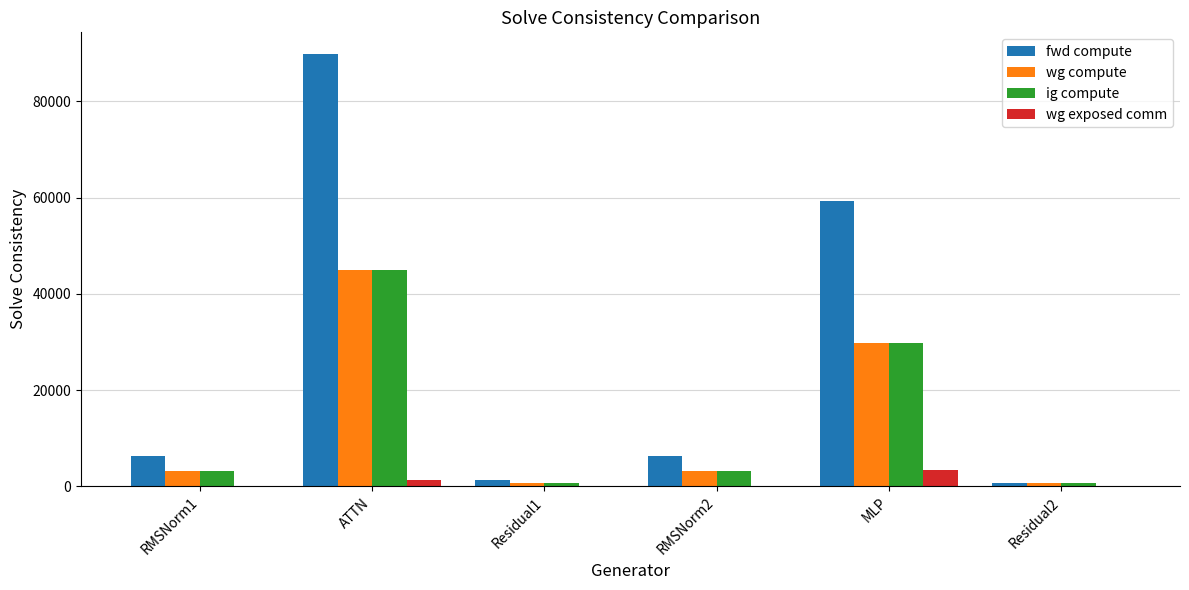

What is the sum of all fwd compute values?

164081.9